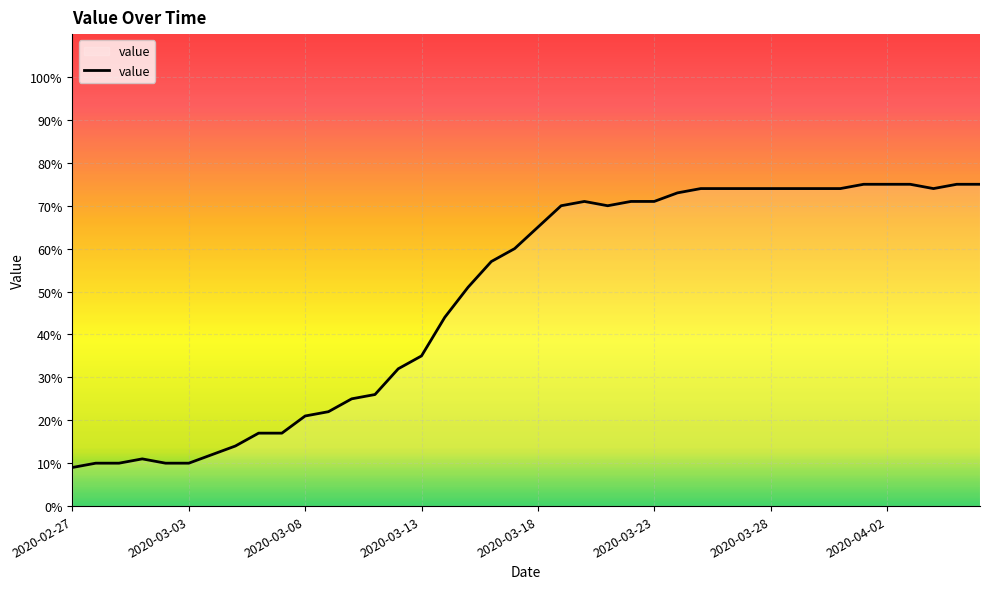

What is the difference between the maximum and minimum values?

66